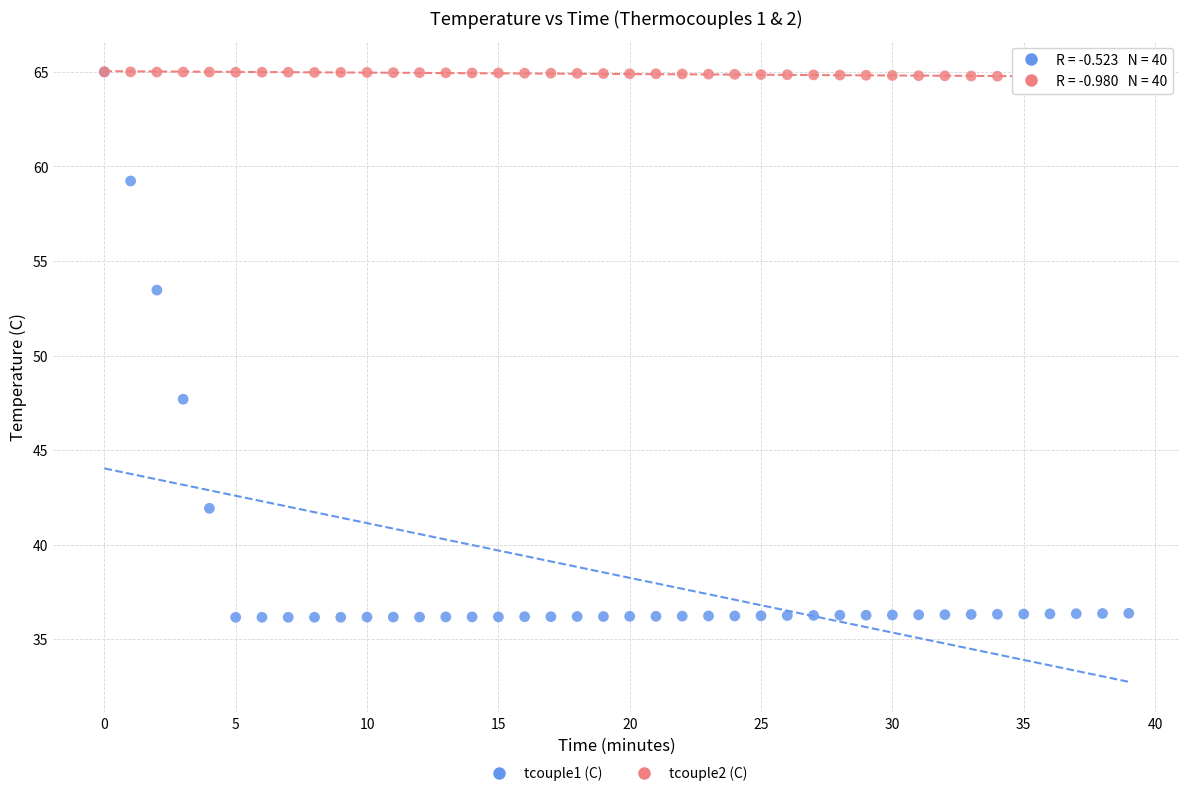

Across all series, what Y value is closest to 50?

47.7